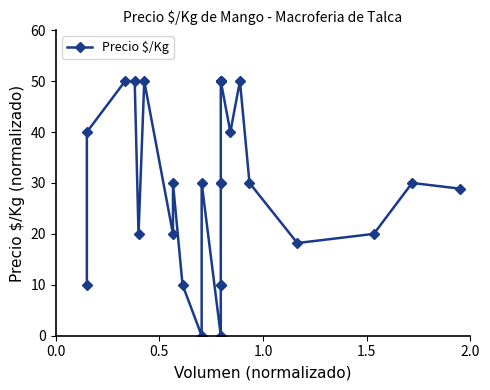

Is this an area chart (filled region under the line)?

No